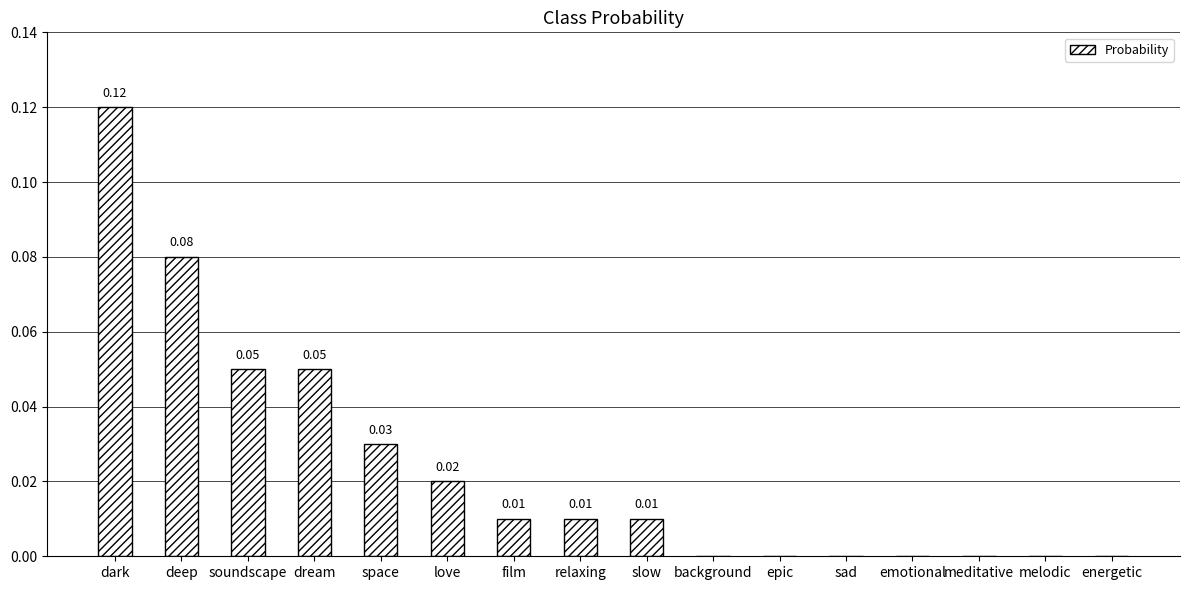

Which label corresponds to the largest value in the chart?

dark